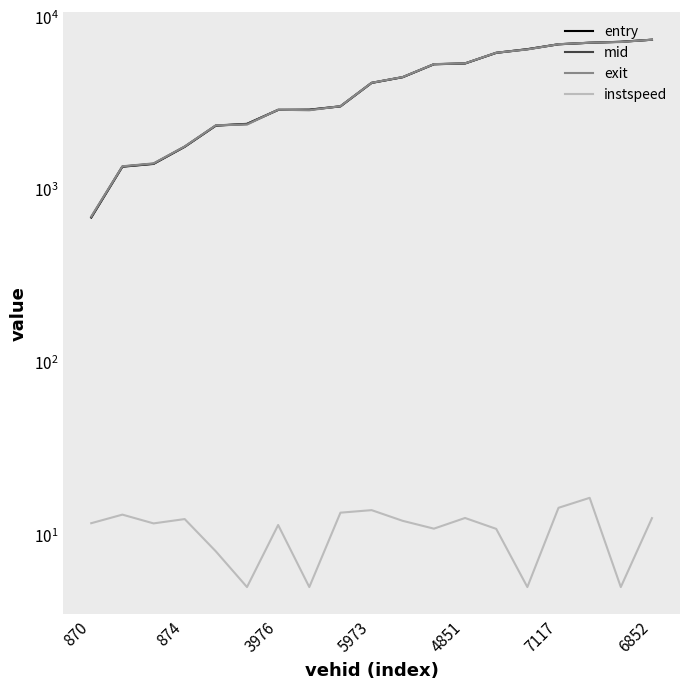

What is the sum of all instspeed values?

205.5